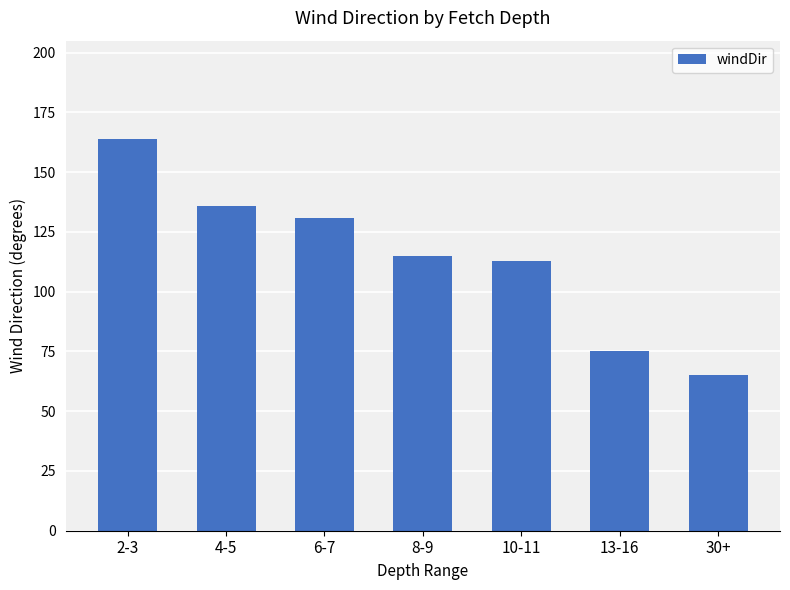

The chart shows a value of 41 at 30+. True or false?

False